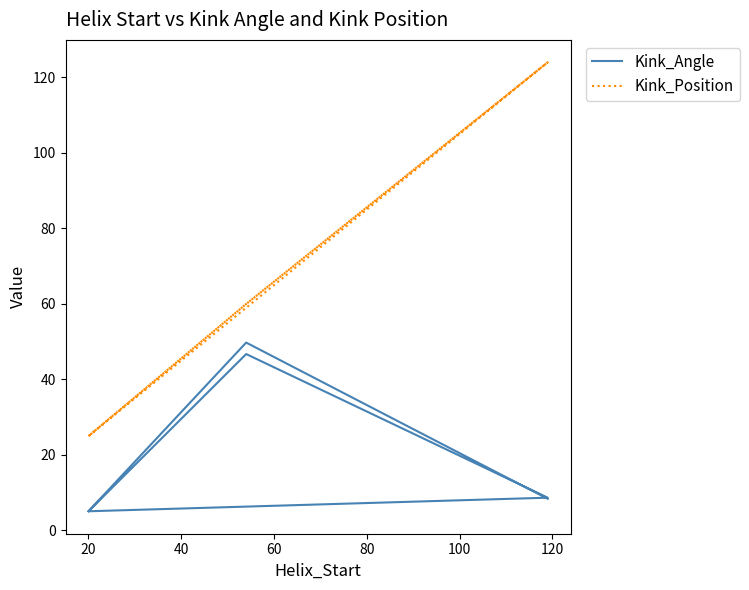

How many interior local peaks does the Kink_Angle series have?

2